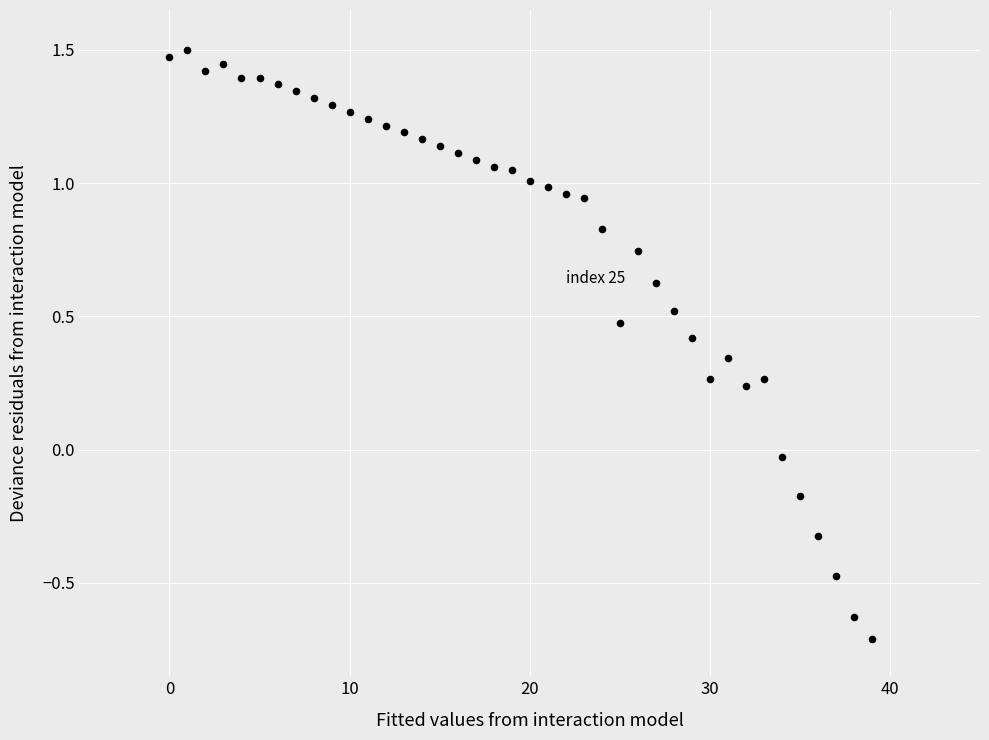

What is the range of Y values (max minus min)?

2.2